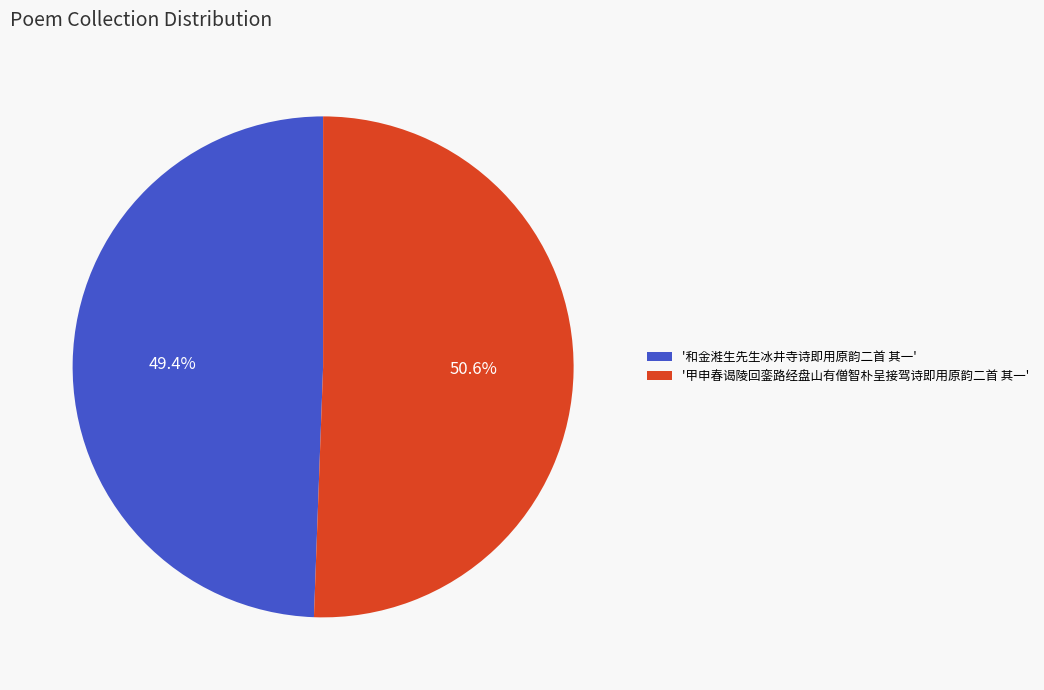

To the nearest percent, what is the difference between the largest and smallest slice percentages?

1%